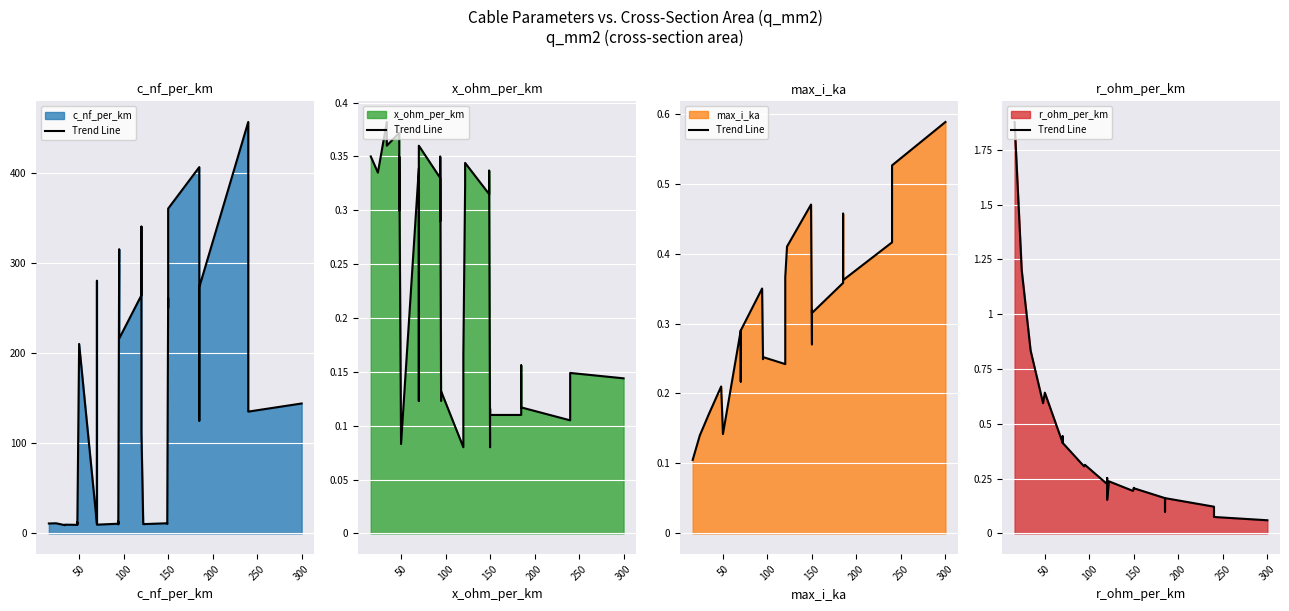

What is the change in value from 0 to 16?

-1.6